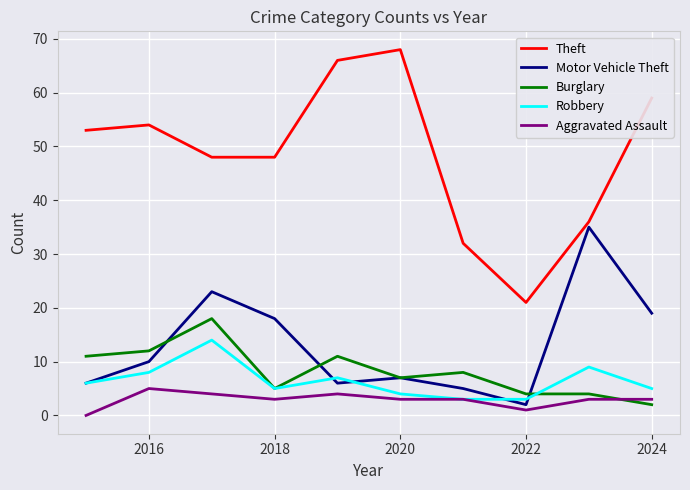

What is the minimum value for Robbery?

3